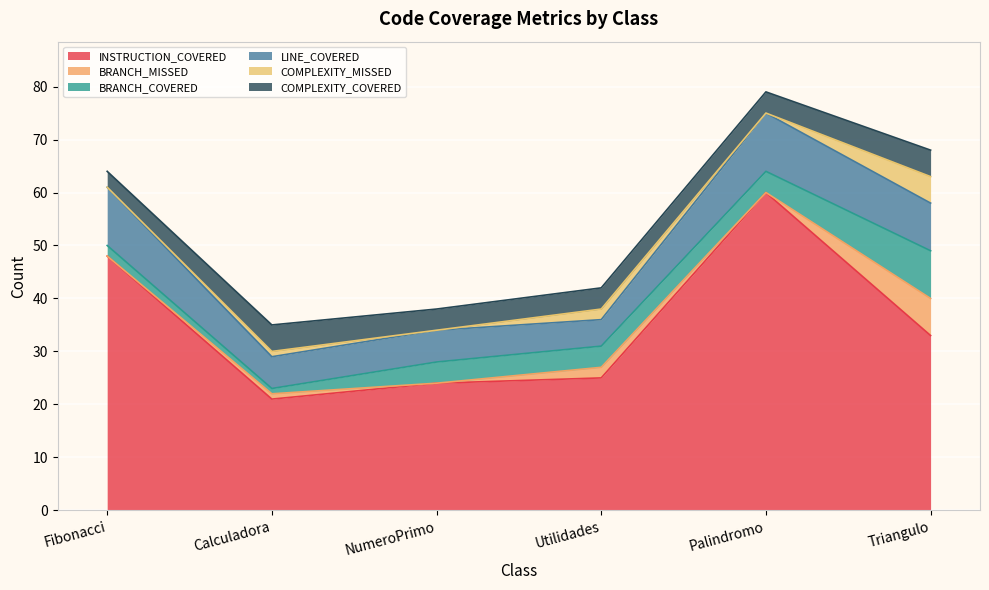

What is the total value across all series at Fibonacci?

64